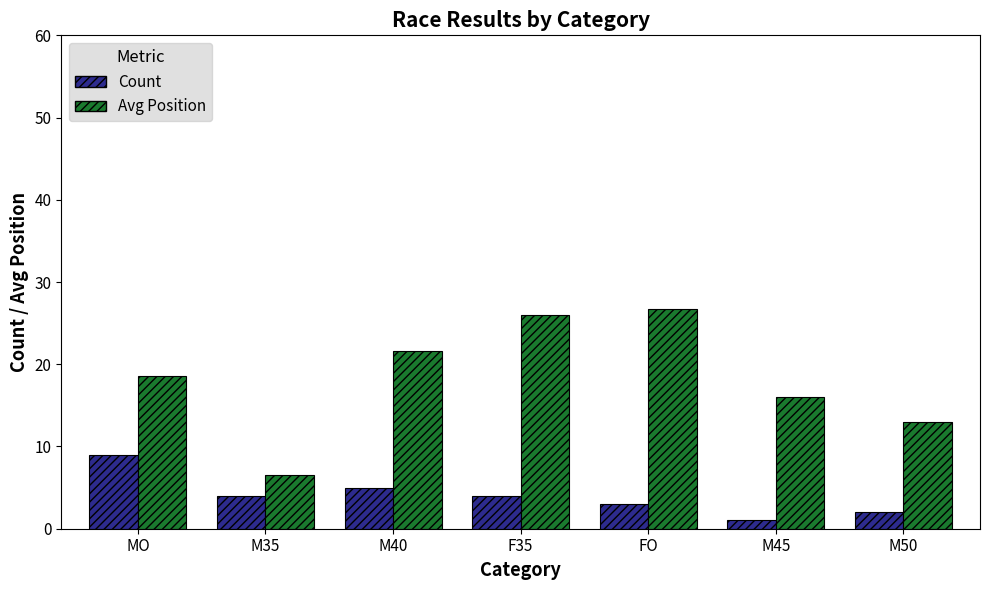

How many data points in Count are less than 4?

3